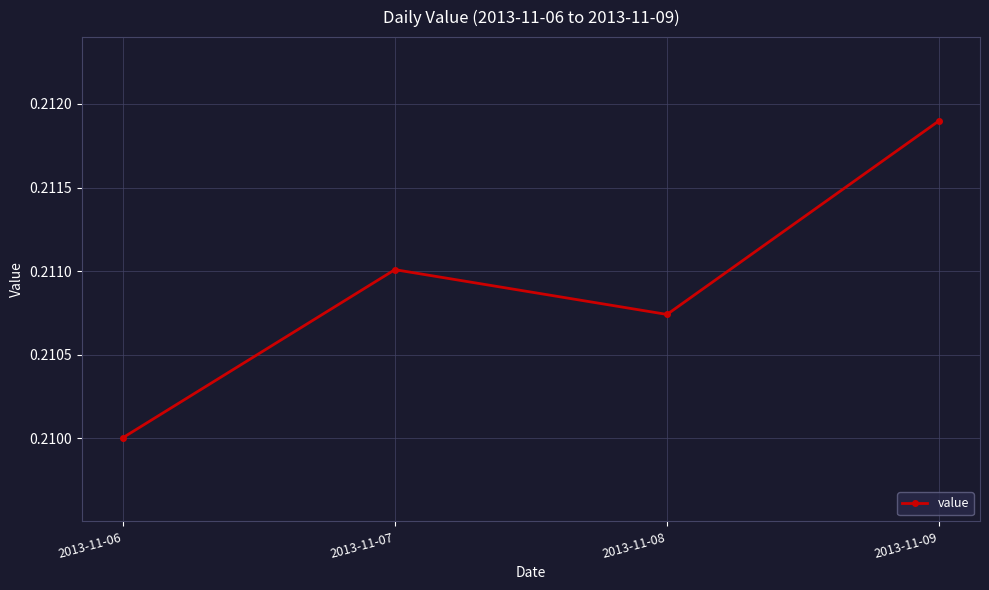

Rank the categories by value from highest to lowest.

2013-11-09, 2013-11-07, 2013-11-08, 2013-11-06